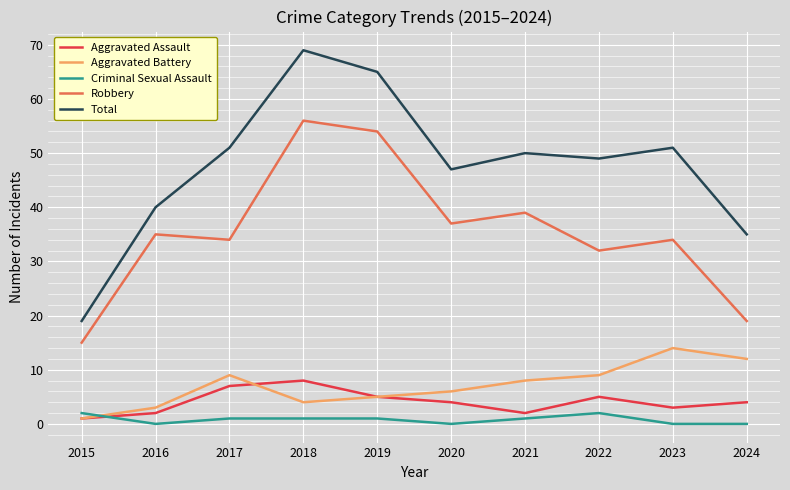

What value does the Total series have at 2024?

35